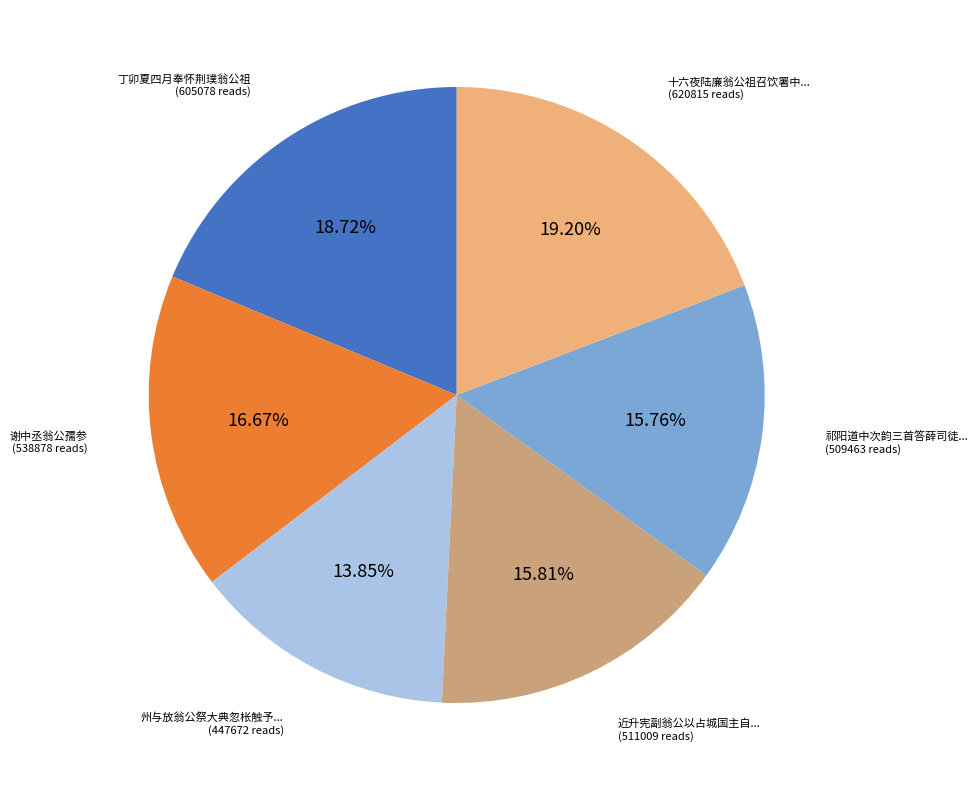

Count the number of slices in the pie.

6